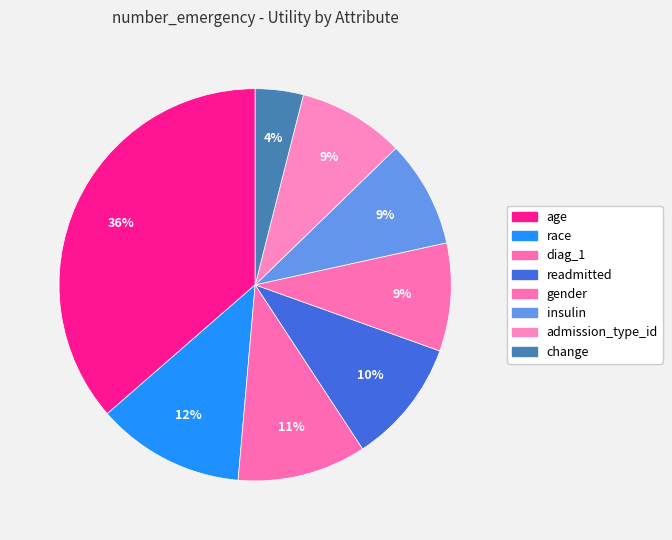

What is the change in value from race to change?

-0.3